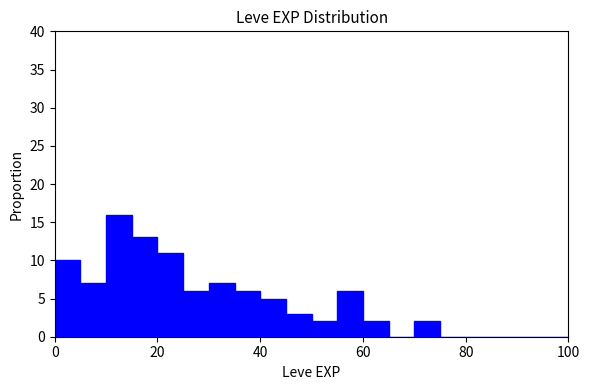

Around what value on the x-axis is the tallest bar? Give the approximate position of its centre, as read against the axis.

12